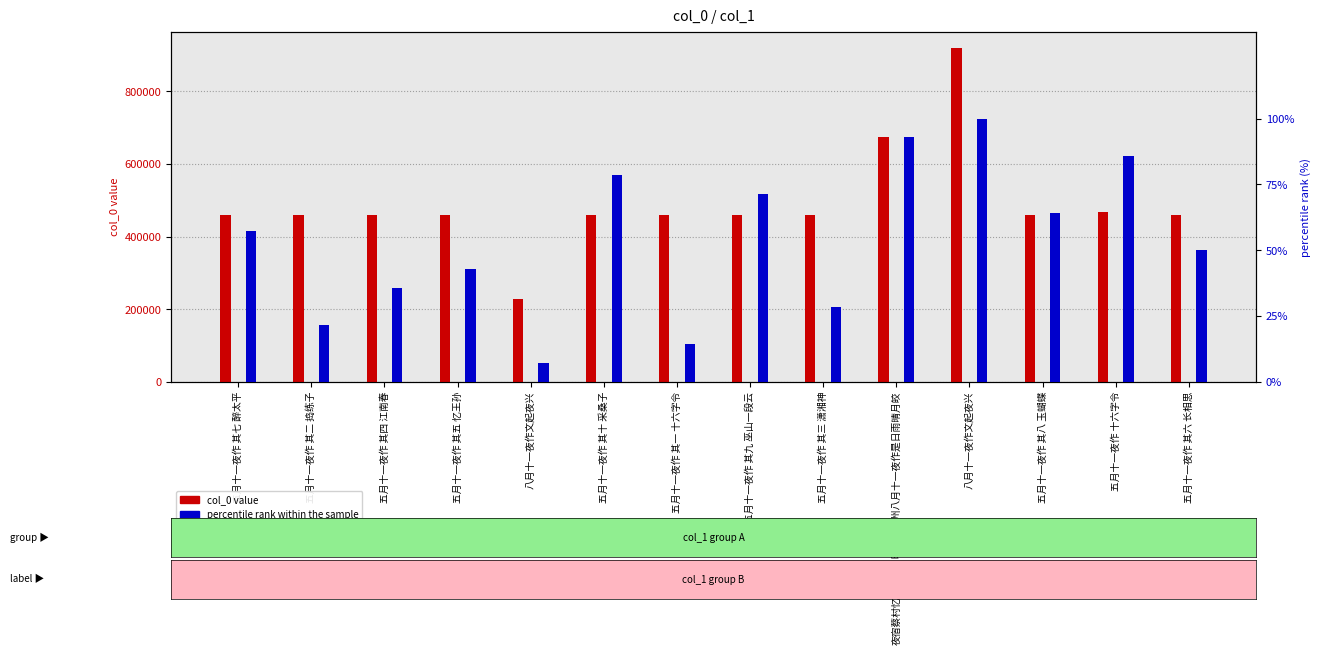

What is the label of the 14th bar from the right?

五月十一夜作 其七 醉太平